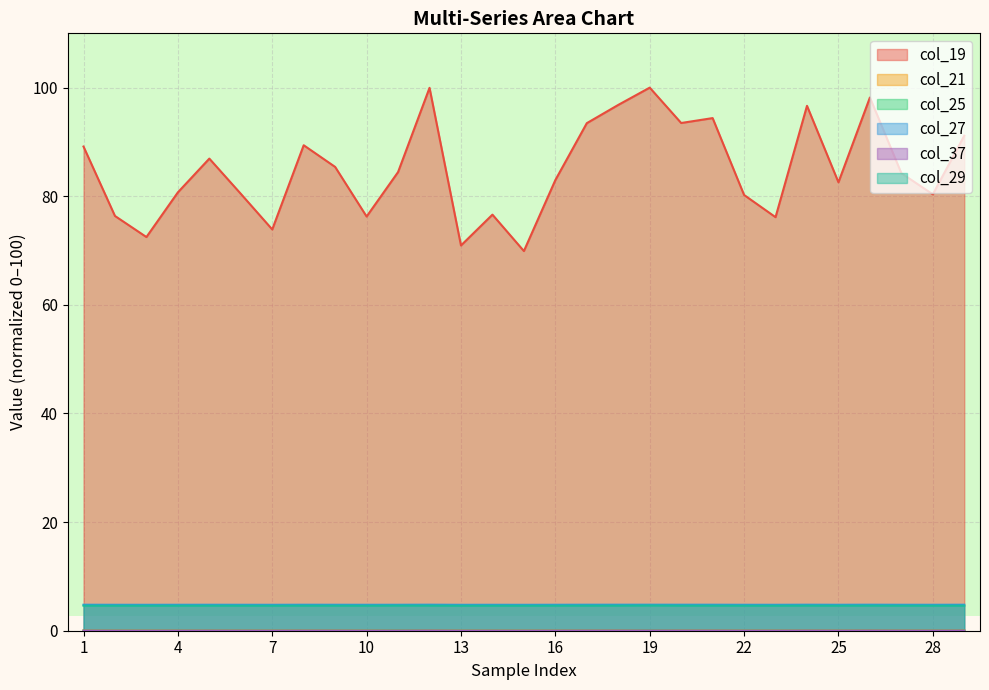

Reading left to right, transcribe all the data shown in this chart.

col_19: 1=89.2	2=76.4	3=72.5	4=80.7	5=86.9	6=80.5	7=73.9	8=89.4	9=85.4	10=76.3	11=84.5	12=100.0	13=70.9	14=76.6	15=69.9	16=83.0	17=93.5	18=96.8	19=100.0	20=93.5	21=94.4	22=80.2	23=76.1	24=96.7	25=82.6	26=98.2	27=84.2	28=80.4	29=91.2
col_21: 1=0.0	2=0.0	3=0.0	4=0.0	5=0.0	6=0.0	7=0.0	8=0.1	9=0.0	10=0.0	11=0.0	12=0.1	13=0.0	14=0.0	15=0.0	16=0.0	17=0.0	18=0.1	19=0.1	20=0.1	21=0.1	22=0.0	23=0.0	24=0.1	25=0.0	26=0.1	27=0.0	28=0.0	29=0.1
col_25: 1=0.0	2=0.0	3=0.0	4=0.0	5=0.0	6=0.0	7=0.0	8=0.0	9=0.0	10=0.0	11=0.0	12=0.0	13=0.0	14=0.0	15=0.0	16=0.0	17=0.0	18=0.0	19=0.1	20=0.0	21=0.0	22=0.0	23=0.0	24=0.0	25=0.0	26=0.0	27=0.0	28=0.0	29=0.0
col_27: 1=4.8	2=4.8	3=4.8	4=4.8	5=4.8	6=4.8	7=4.8	8=4.8	9=4.8	10=4.8	11=4.8	12=4.8	13=4.8	14=4.8	15=4.8	16=4.8	17=4.8	18=4.8	19=4.8	20=4.8	21=4.8	22=4.8	23=4.8	24=4.8	25=4.8	26=4.8	27=4.8	28=4.8	29=4.8
col_37: 1=0.0	2=0.0	3=0.0	4=0.0	5=0.0	6=0.0	7=0.0	8=0.0	9=0.0	10=0.0	11=0.0	12=0.0	13=0.0	14=0.0	15=0.0	16=0.0	17=0.0	18=0.0	19=0.0	20=0.0	21=0.0	22=0.0	23=0.0	24=0.0	25=0.0	26=0.0	27=0.0	28=0.0	29=0.0
col_29: 1=4.6	2=4.6	3=4.6	4=4.6	5=4.6	6=4.6	7=4.6	8=4.6	9=4.6	10=4.6	11=4.6	12=4.6	13=4.6	14=4.6	15=4.6	16=4.6	17=4.6	18=4.6	19=4.6	20=4.6	21=4.6	22=4.6	23=4.6	24=4.6	25=4.6	26=4.6	27=4.6	28=4.6	29=4.6